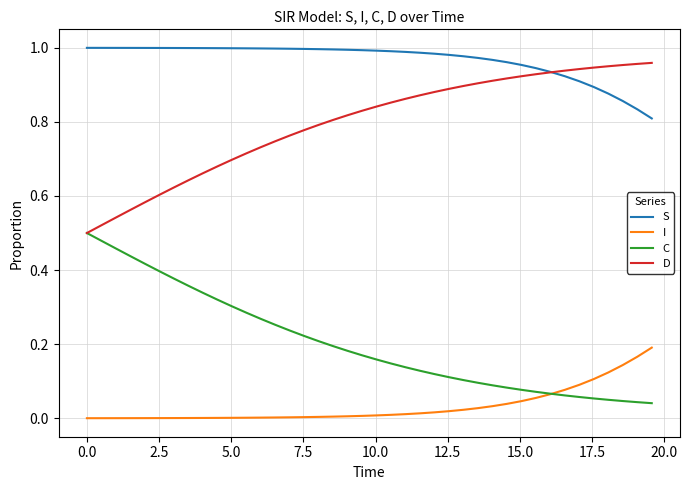

True or false: I and S intersect in this chart.

False